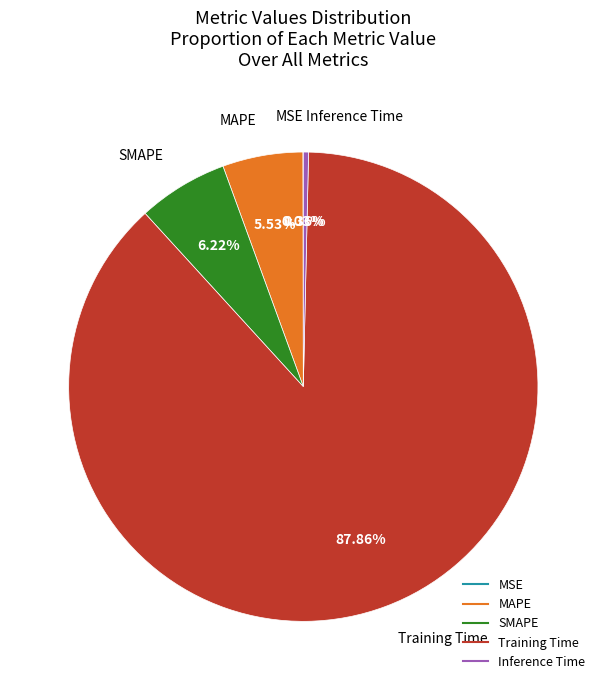

Which slice is the largest?

Training Time